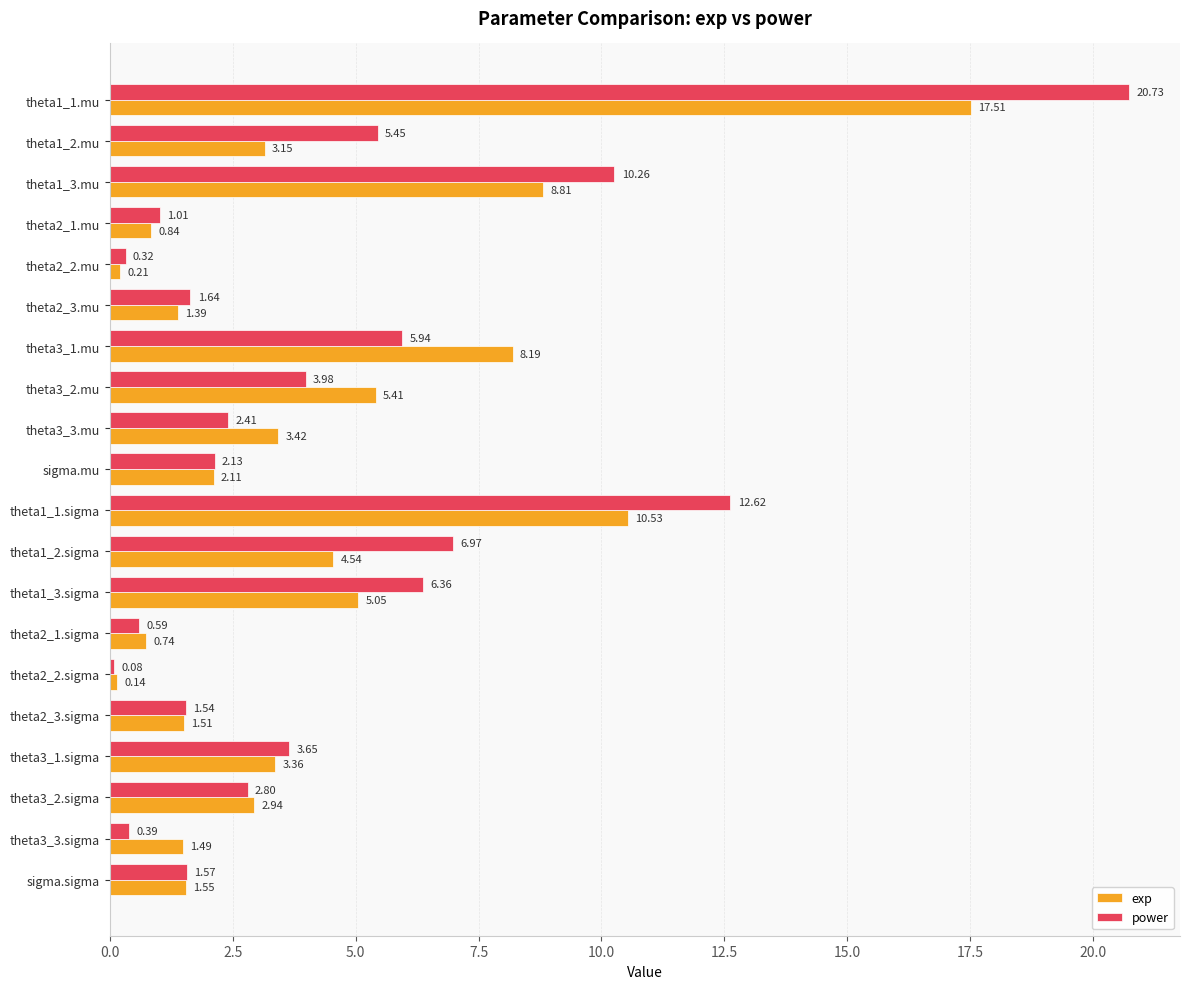

List the labels in order of power value, smallest first.

theta2_2.sigma, theta2_2.mu, theta3_3.sigma, theta2_1.sigma, theta2_1.mu, theta2_3.sigma, sigma.sigma, theta2_3.mu, sigma.mu, theta3_3.mu, theta3_2.sigma, theta3_1.sigma, theta3_2.mu, theta1_2.mu, theta3_1.mu, theta1_3.sigma, theta1_2.sigma, theta1_3.mu, theta1_1.sigma, theta1_1.mu